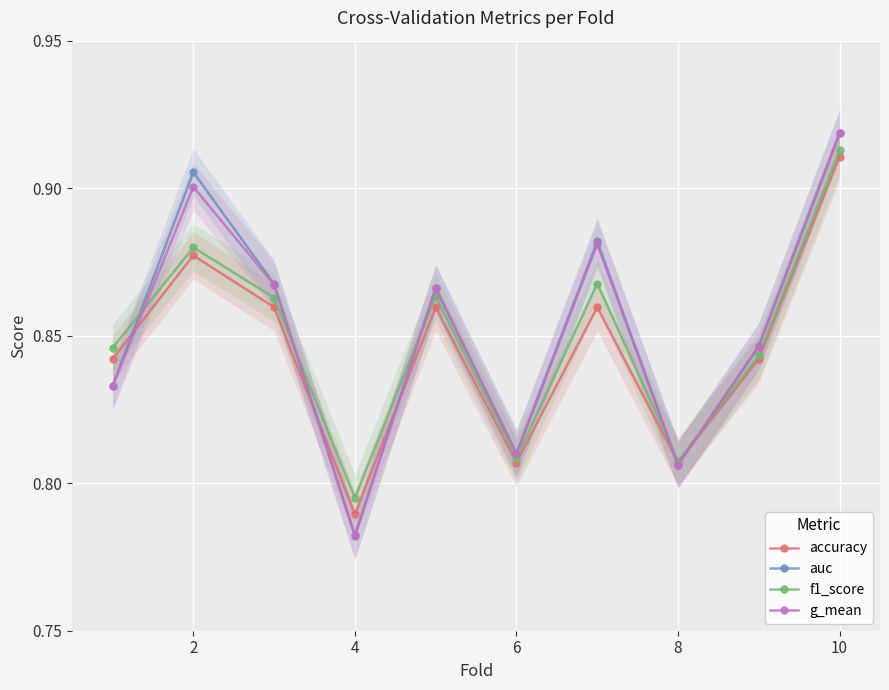

What is the sum of the f1_score values at 8 and 4?

1.6